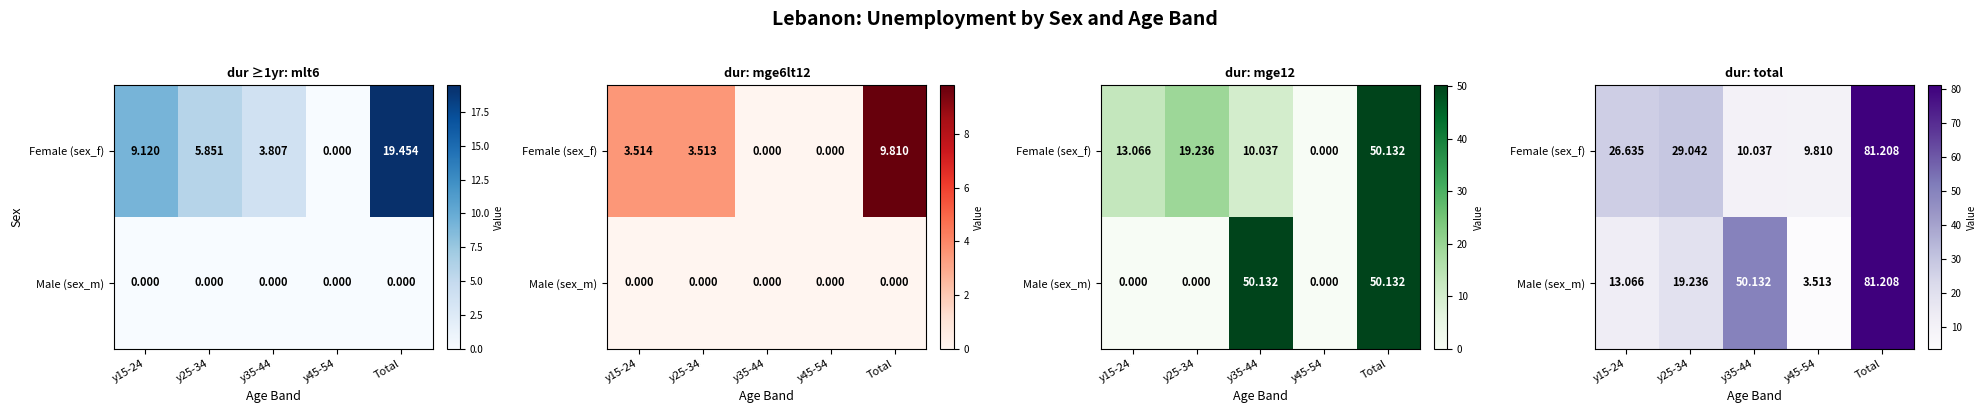

What is the difference between the Male (sex_m) values at y25-34 and Total?

62.0